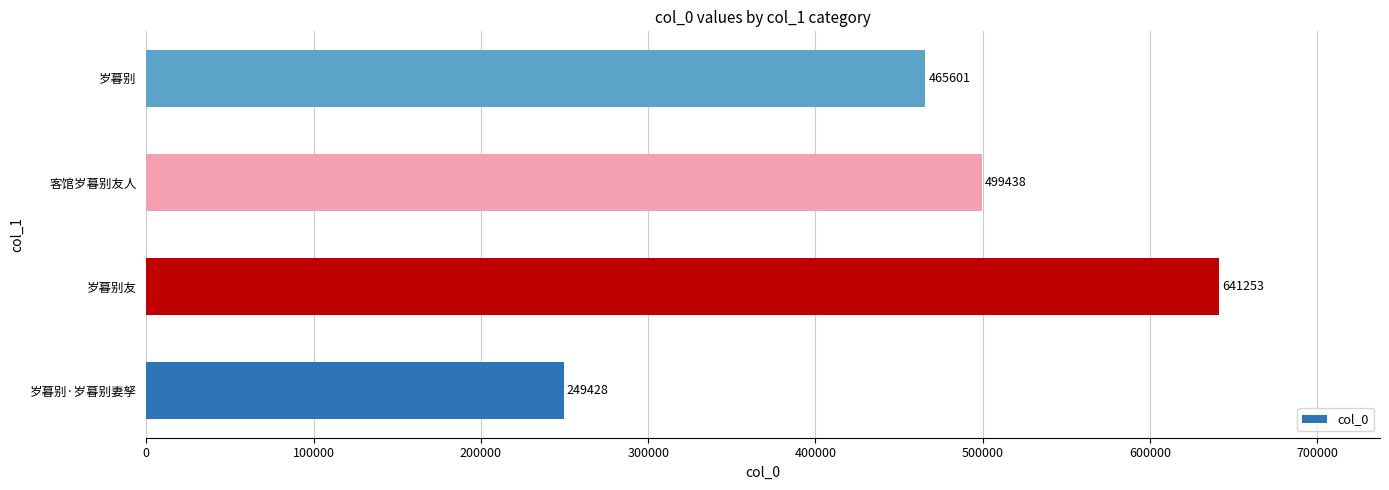

At which category does the chart reach its peak across all series?

岁暮别友